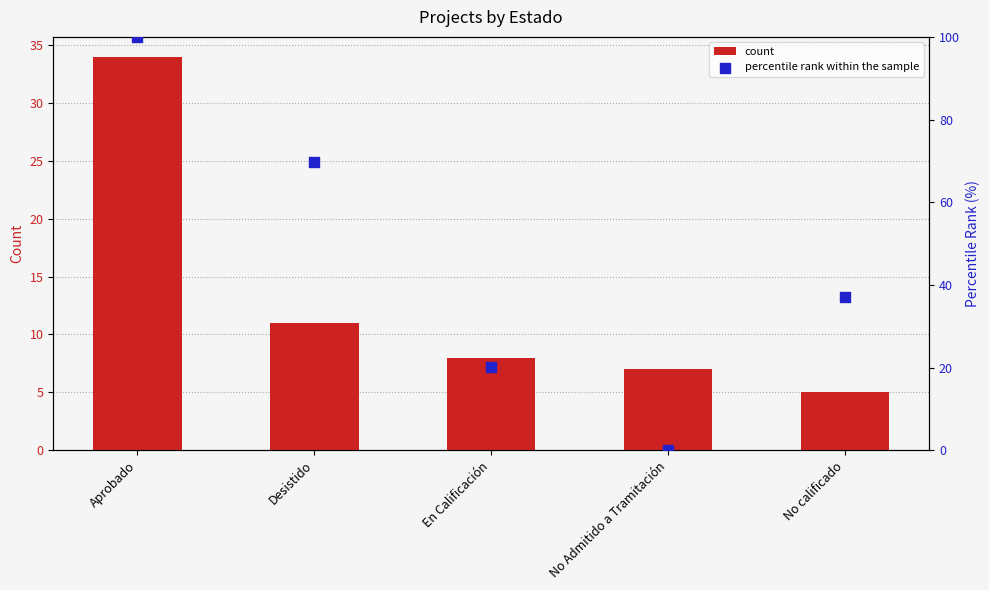

Which series reaches the maximum Y coordinate?

percentile rank within the sample